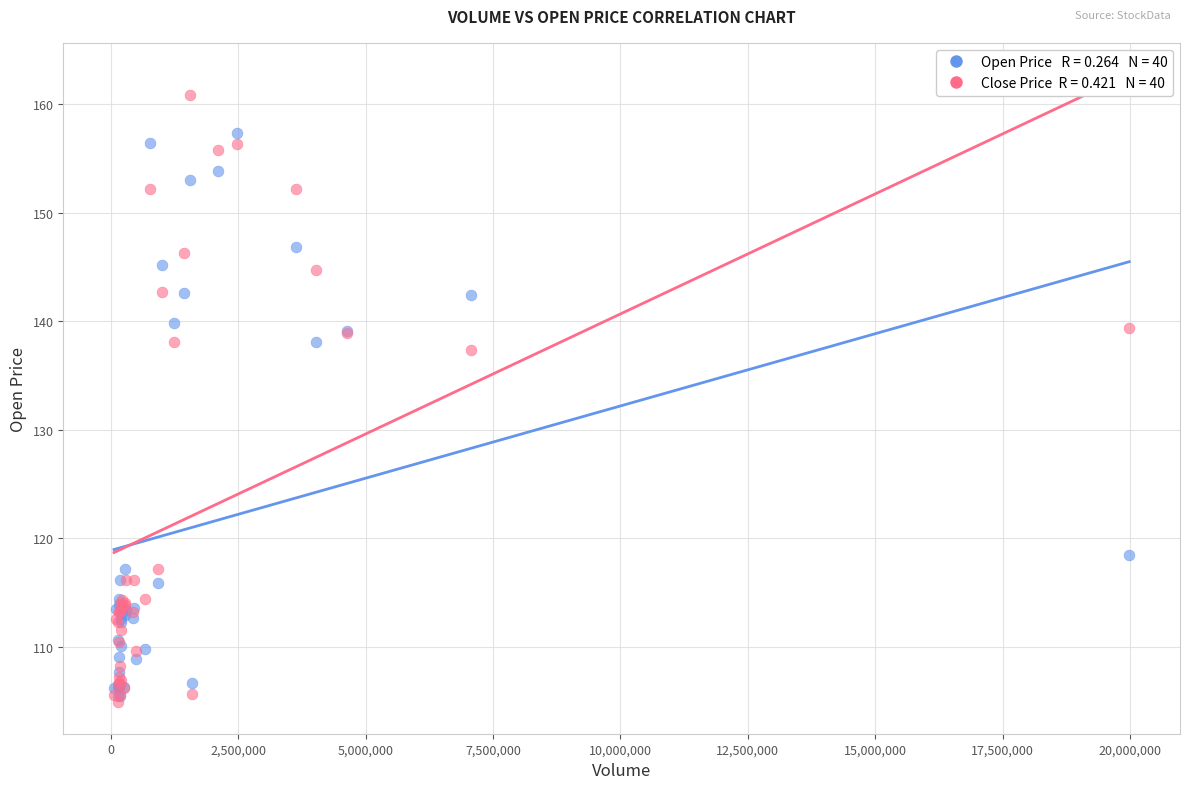

Across all series, what Y value is closest to 132?

137.3